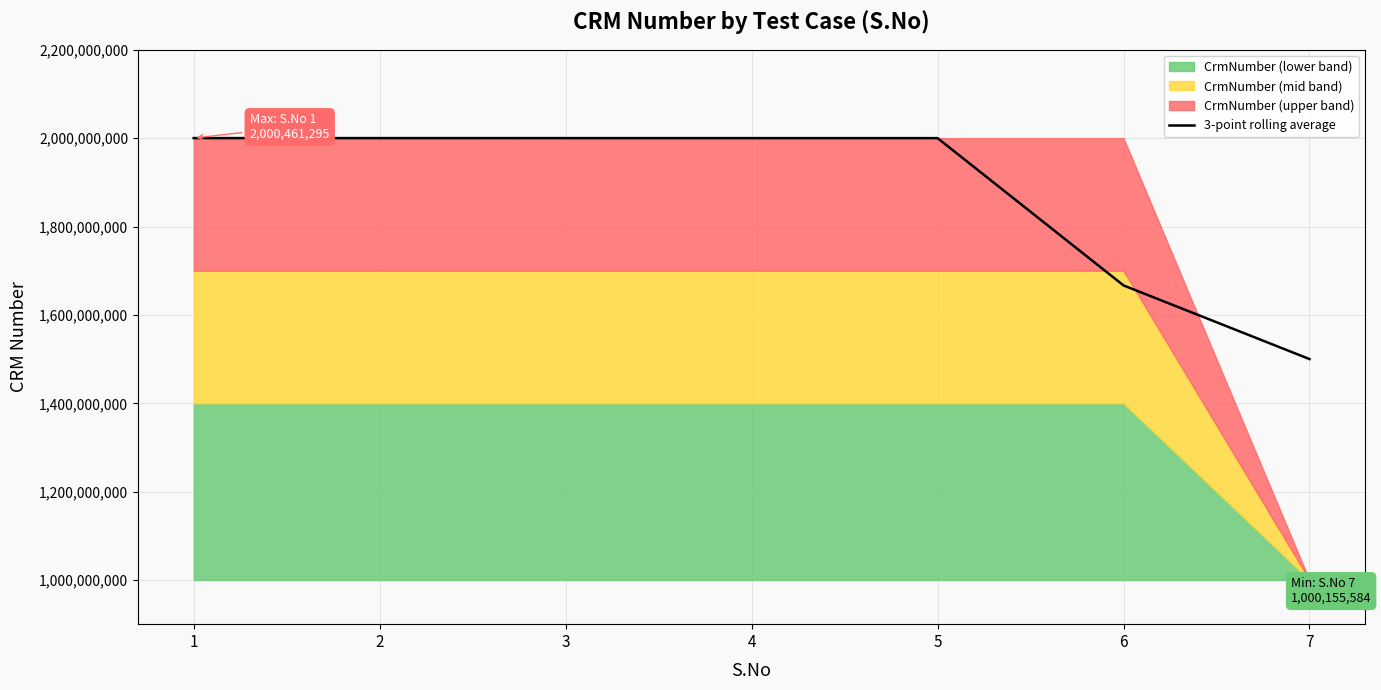

What is the greatest value displayed?

2000461295